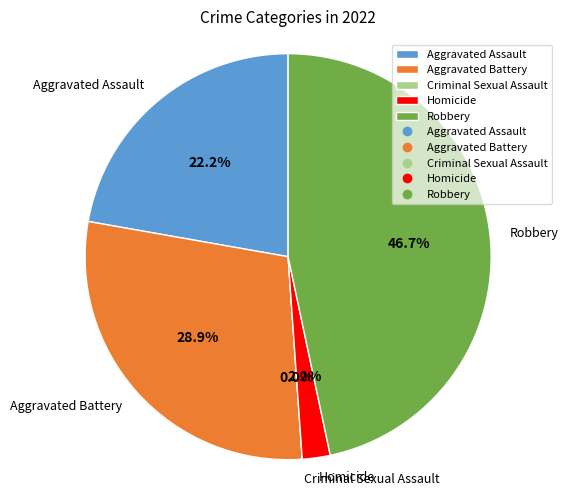

To the nearest percent, what is the difference between the largest and smallest slice percentages?

47%